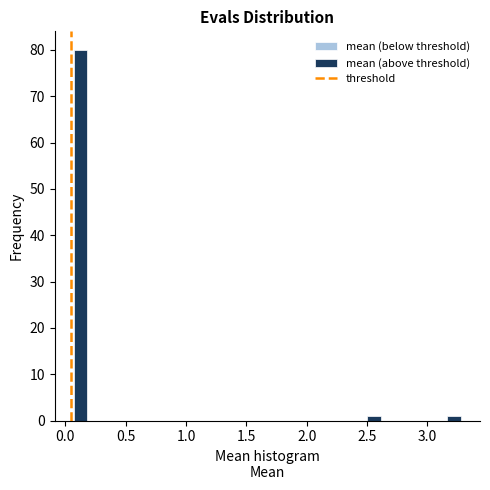

Read against the x-axis, roughly where is the centre of the tallest bar?

0.15